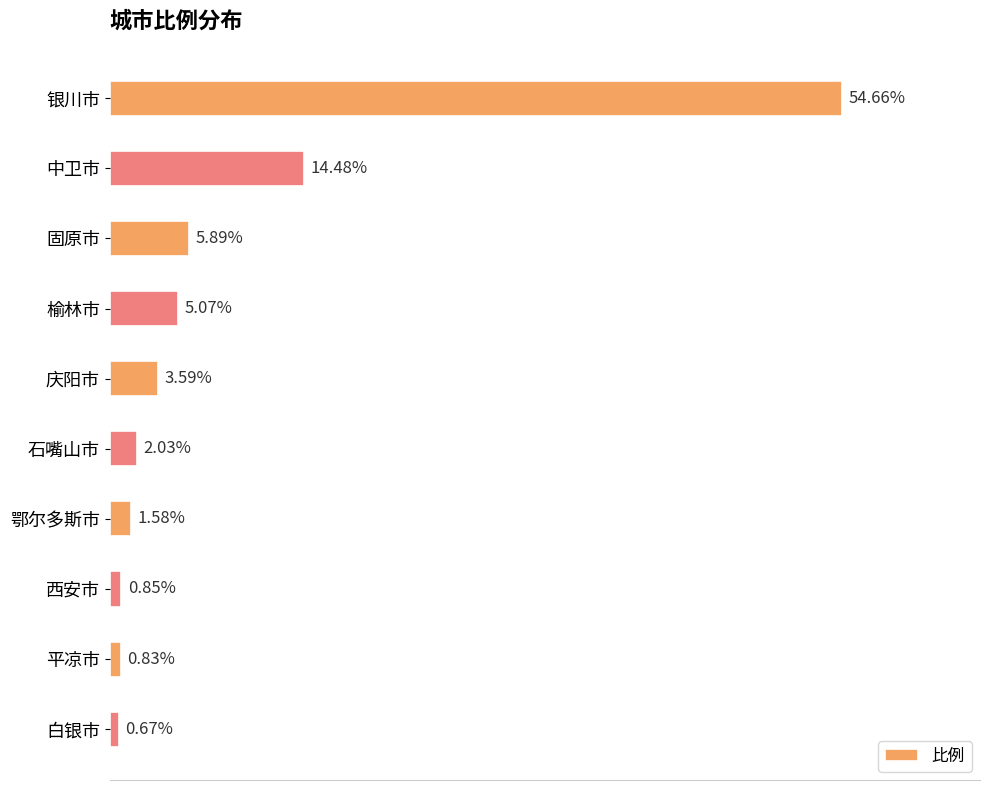

At which label is the value closest to 27?

中卫市